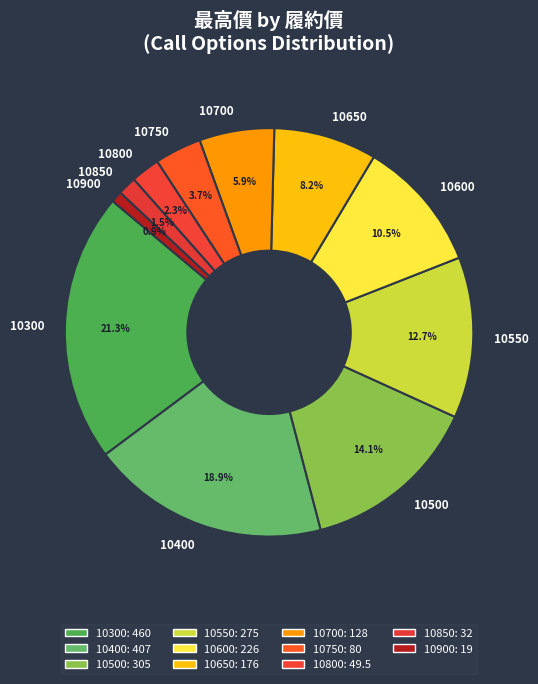

Count the number of slices in the pie.

11